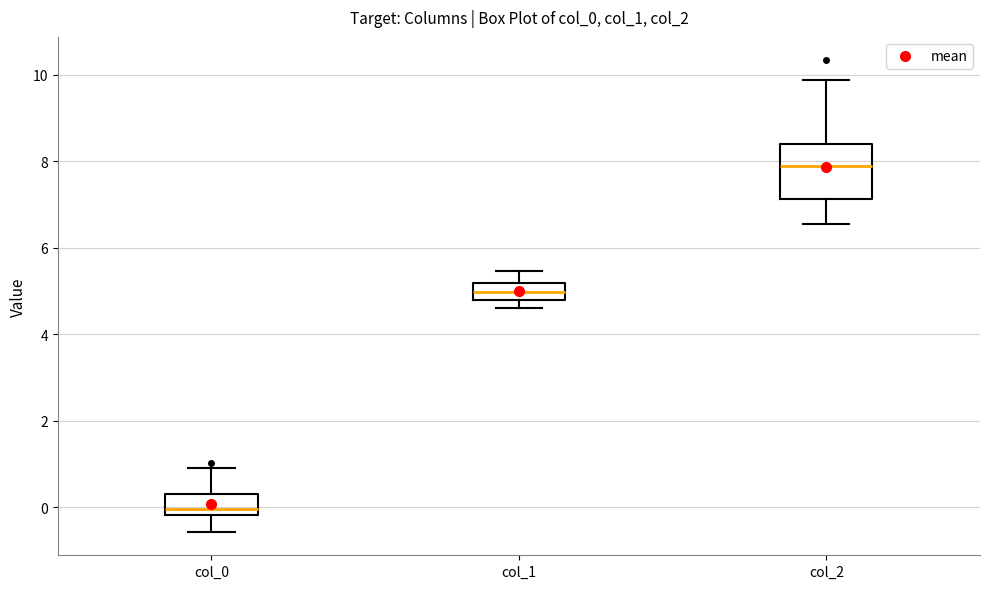

Reading left to right, transcribe this box plot: for each box, give where its median line is, the range the box spans, and where its two whiskers end, as read against the y-axis. The values are not printed on the chart, so give them approximately, as read against the axis.

col_0: median 0.0, box -0.2 to 0.2, whiskers -0.6 to 1.0
col_1: median 5.0, box 4.8 to 5.2, whiskers 4.6 to 5.4
col_2: median 7.8, box 7.2 to 8.4, whiskers 6.6 to 9.8